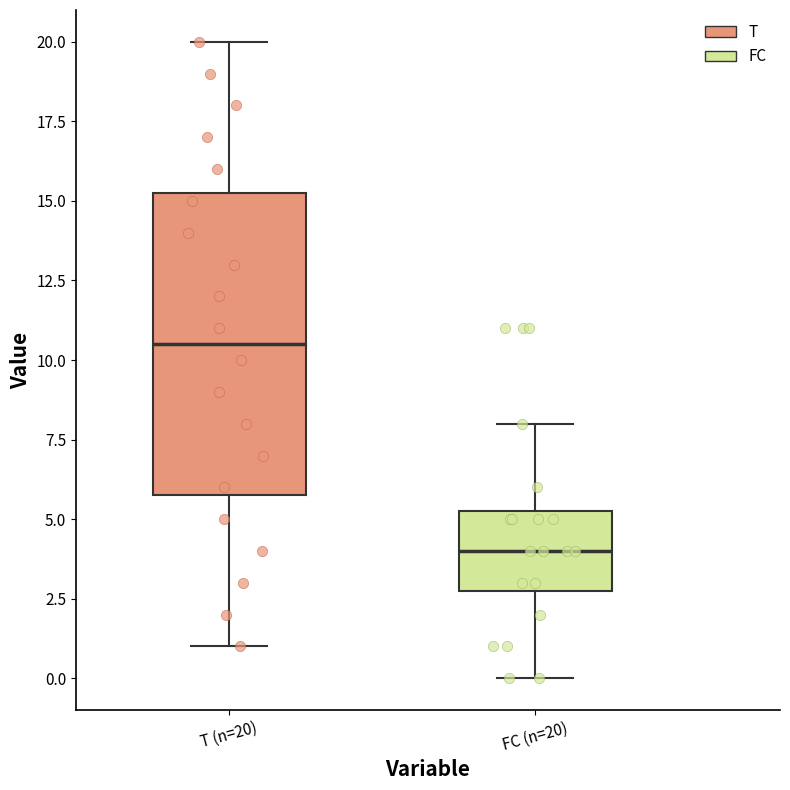

Comparing the boxes themselves (not the whiskers), which one is the tallest?

T (n=20)